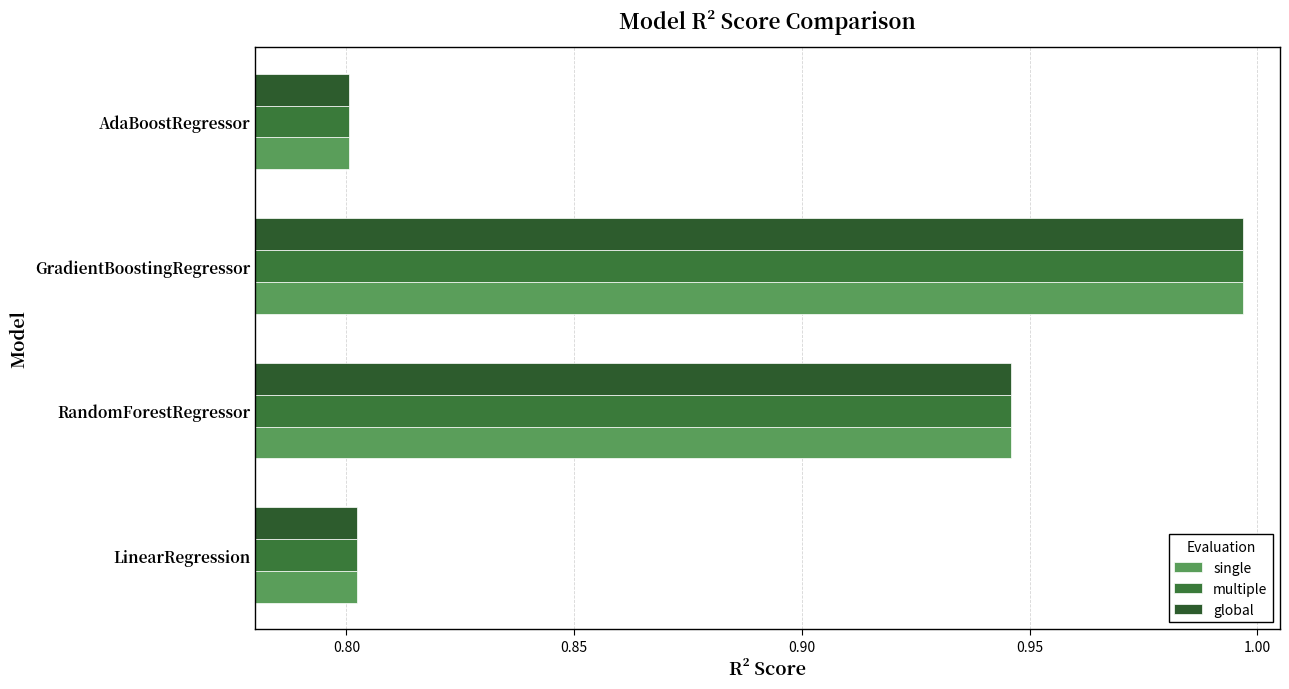

Count the number of data series in this chart.

3